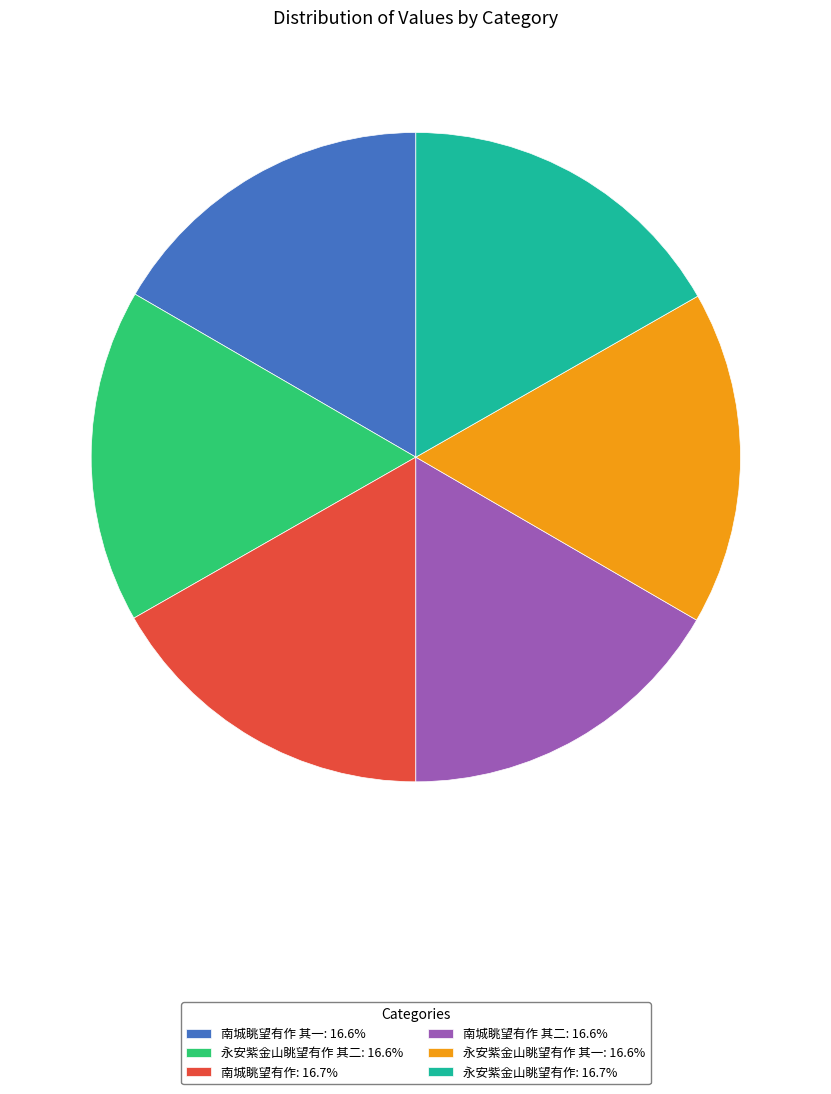

Is there a majority slice in this chart?

No